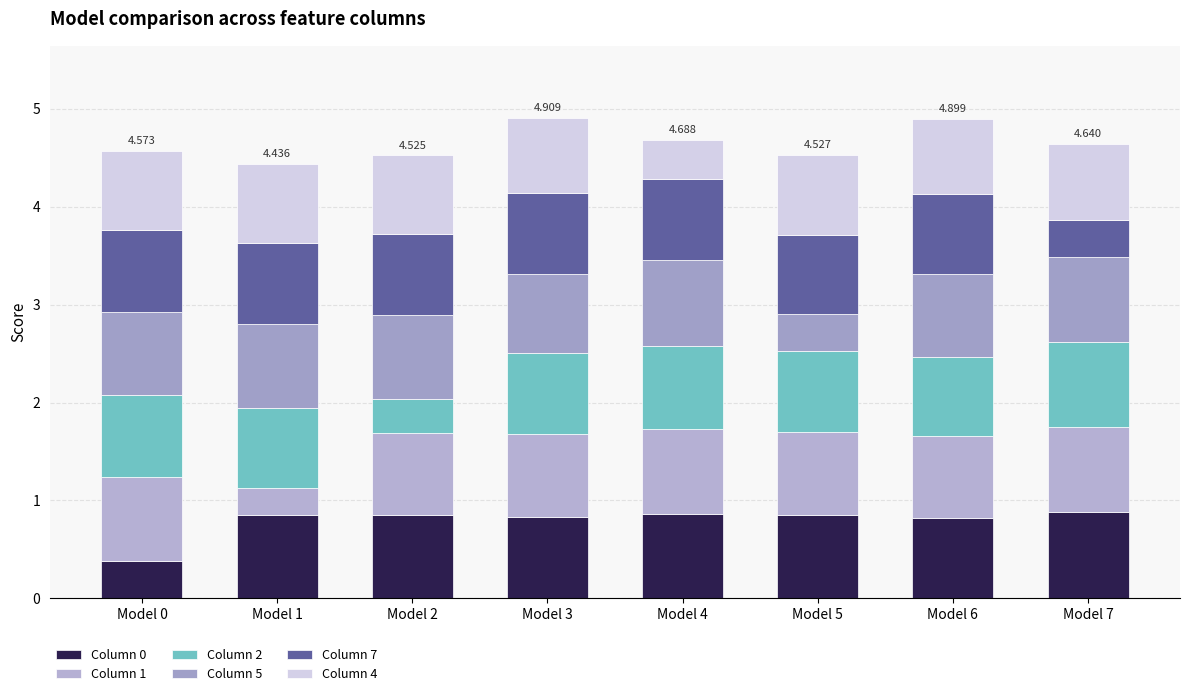

Does the chart contain stacked bars?

Yes